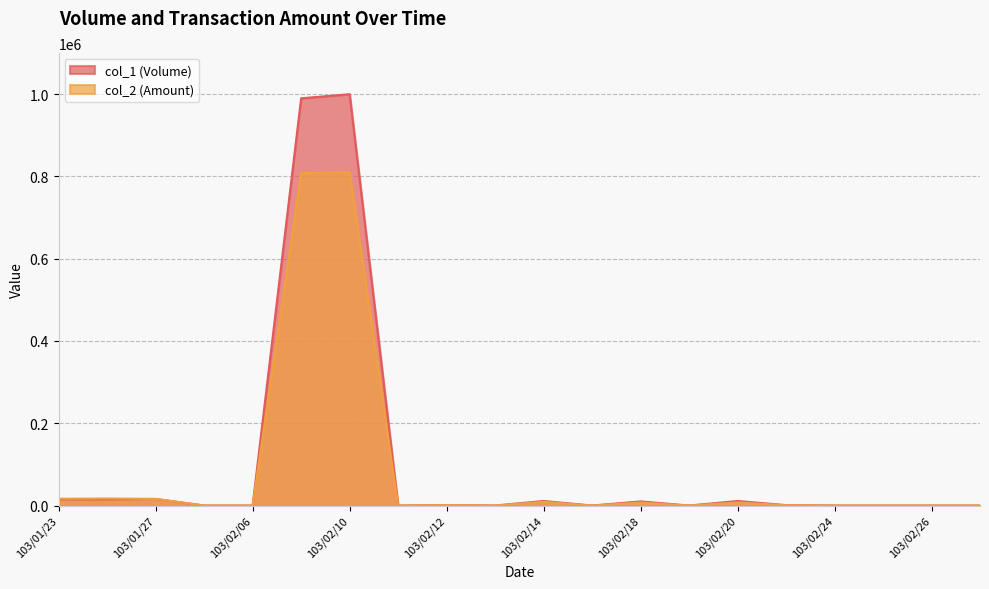

What is the maximum value for col_2 (Amount)?

810900